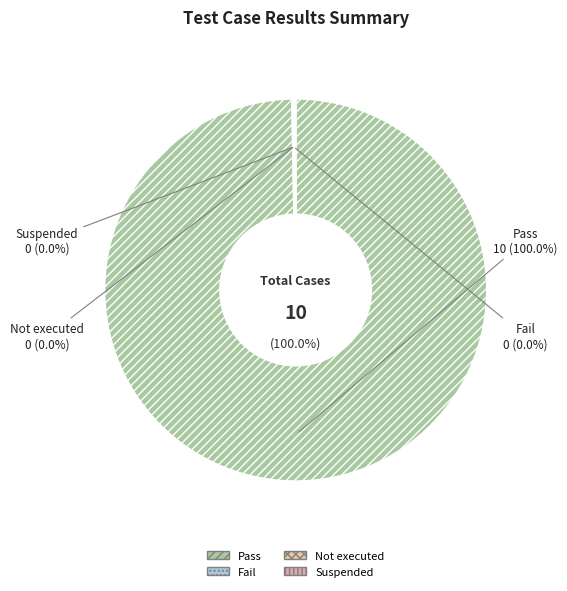

Is Suspended the majority of the pie?

No